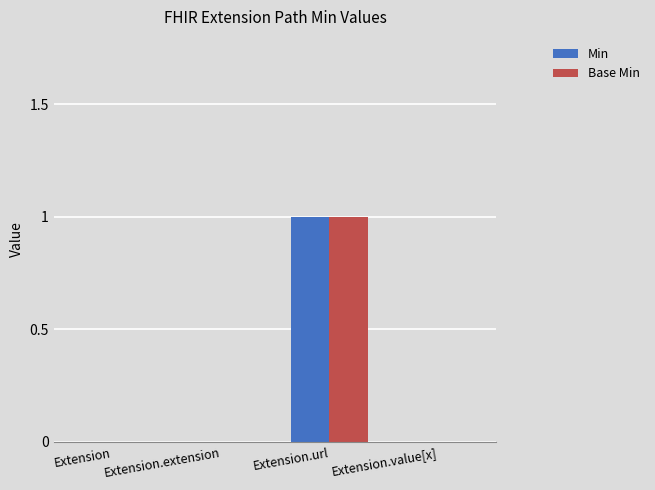

At which category is the sum across all series the highest?

Extension.url